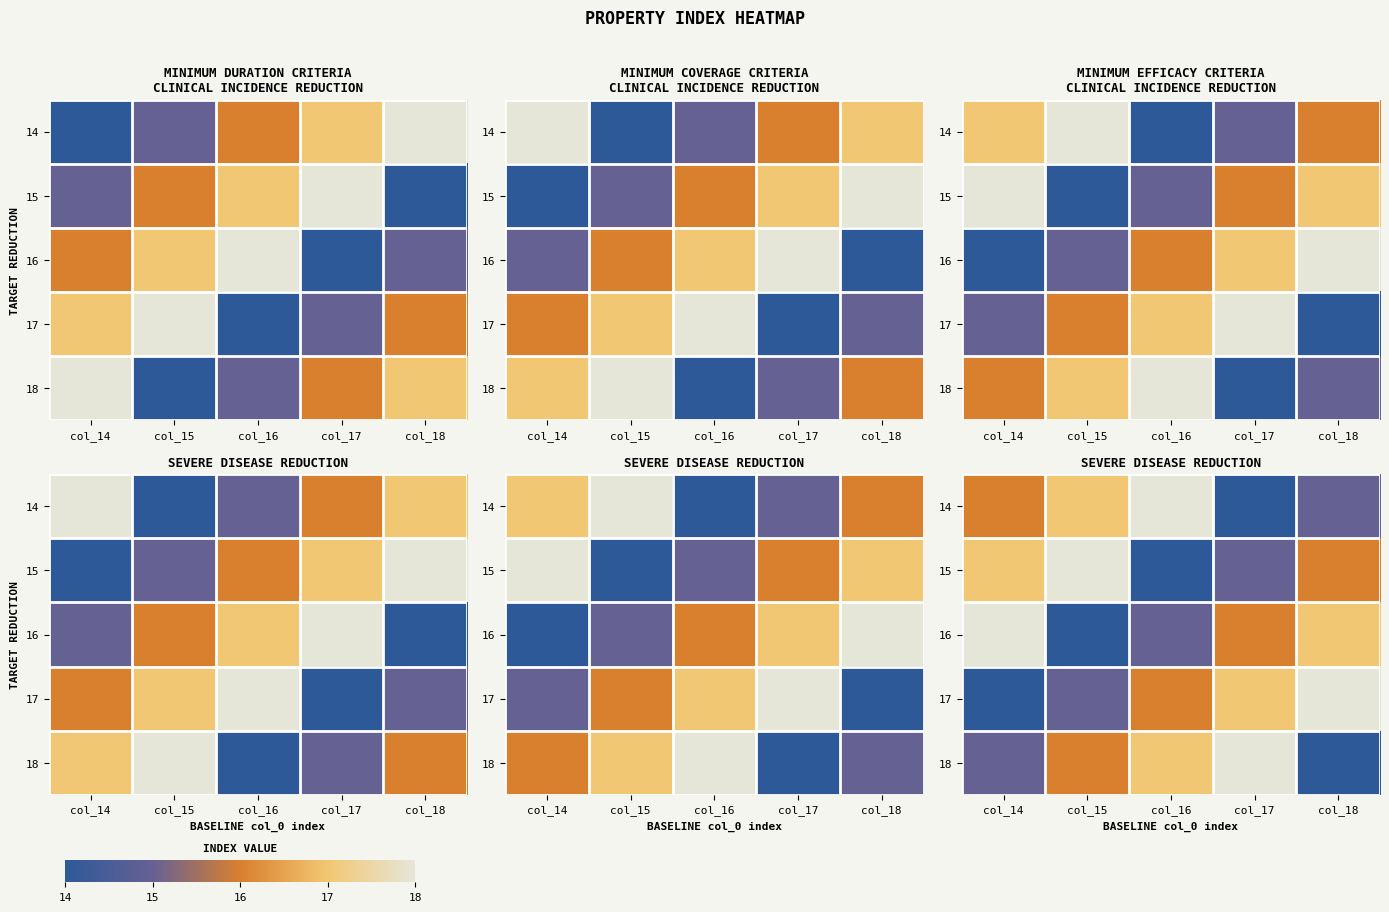

Where does the 14 series first go above 16?

col_15